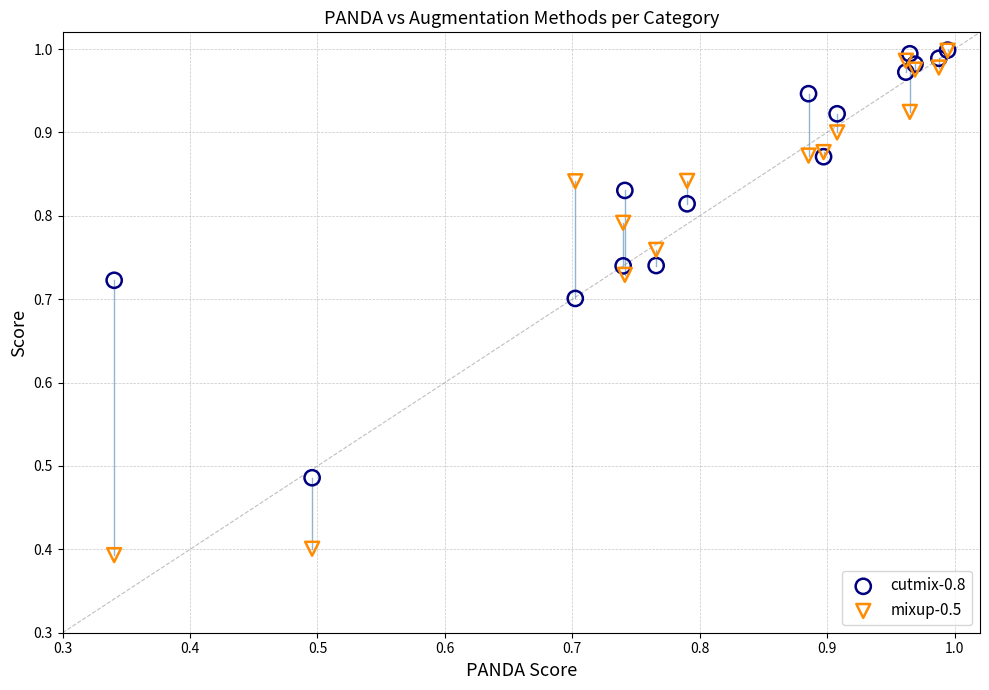

Across all series, what Y value is closest to 0?

0.4